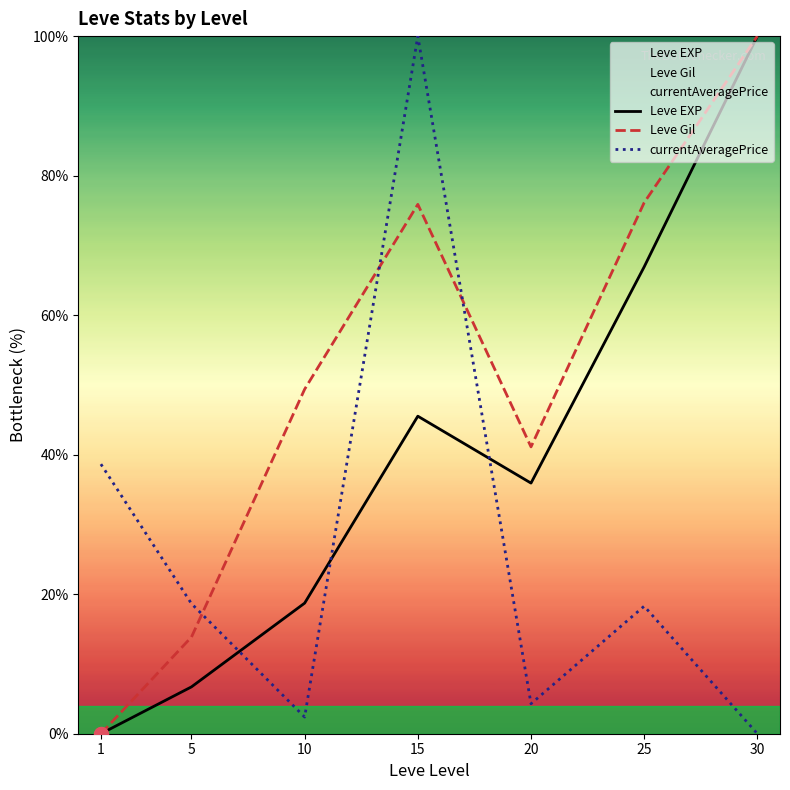

Which series has the largest Y range (max minus min)?

Leve EXP